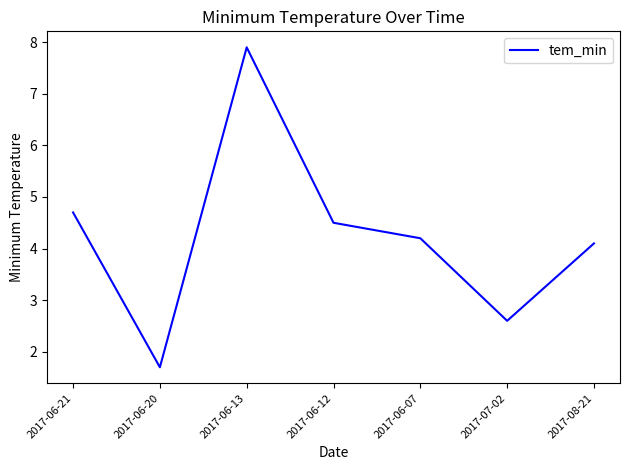

What is the sum of the values at 2017-06-21 and 2017-08-21?

8.8